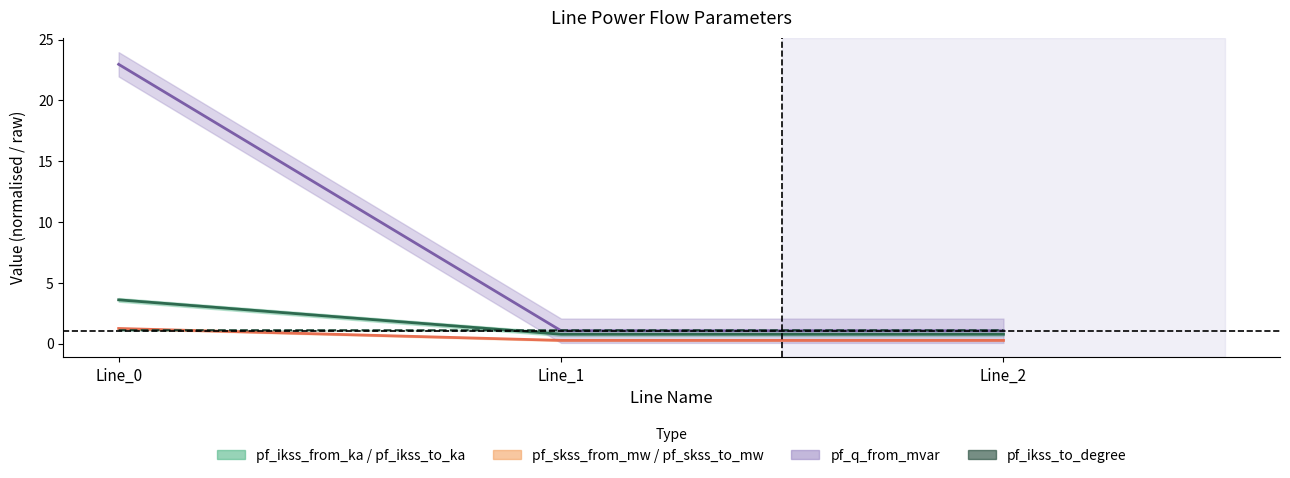

List the labels in order of pf_skss_from_mw value, smallest first.

Line_1, Line_2, Line_0